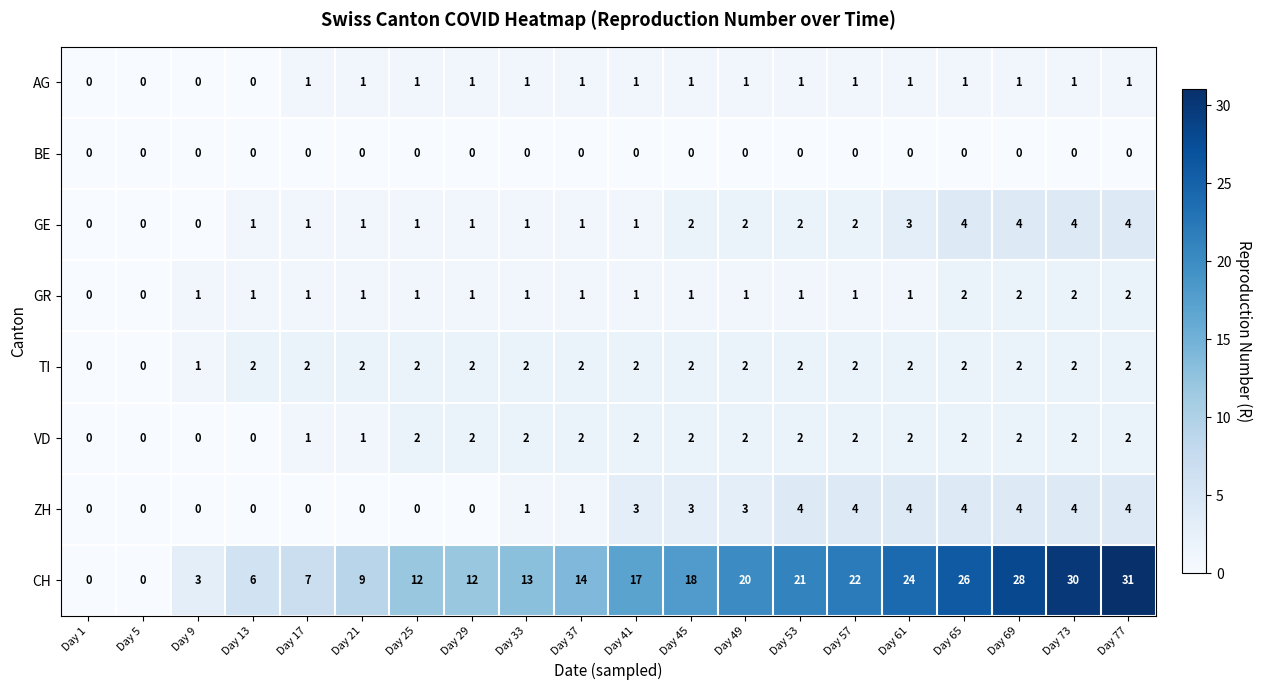

Count the ZH values in the range 0 to 4.

20